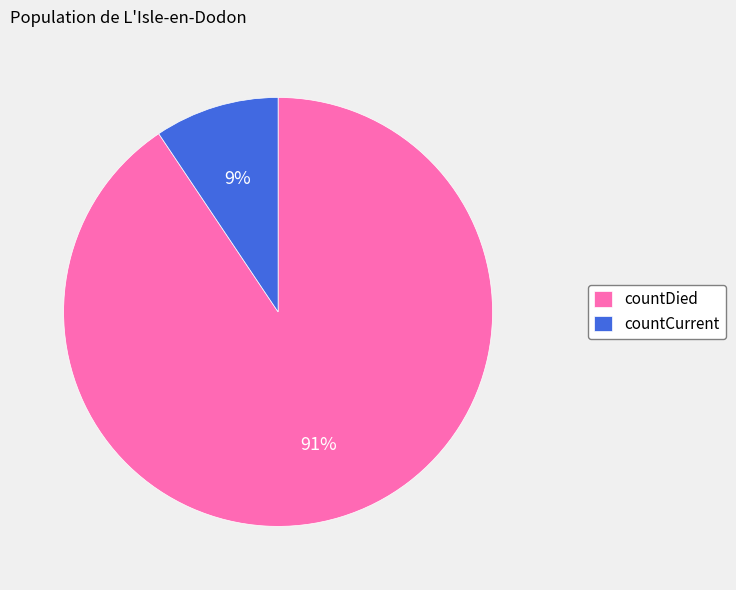

What is the largest slice in the pie chart?

countDied